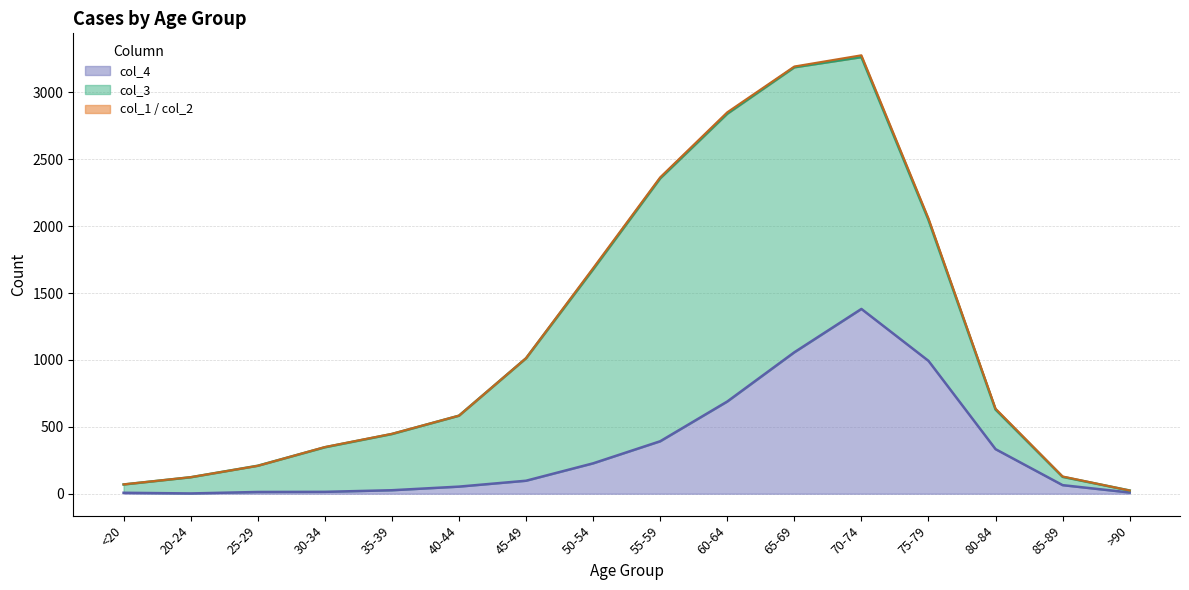

Rank the series at 40-44 from lowest to highest value.

col_1, col_2, col_4, col_3